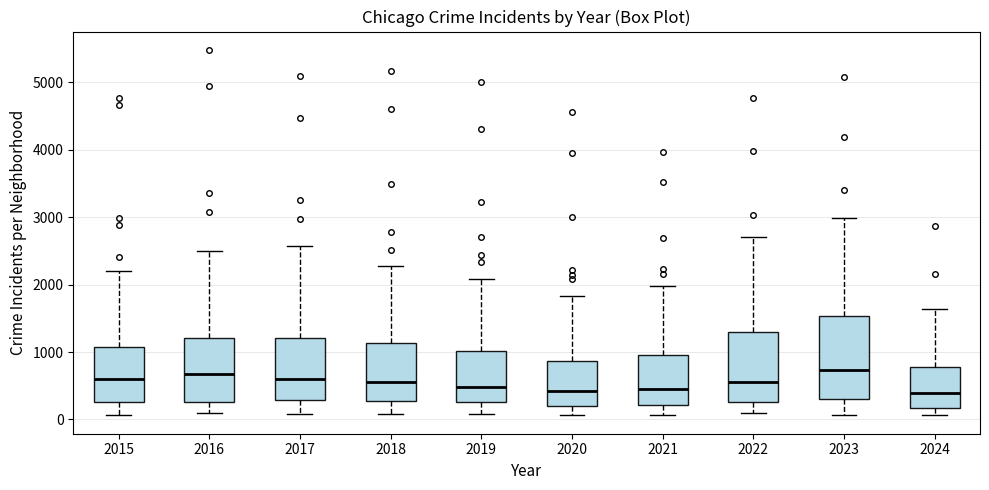

Reading left to right, transcribe this box plot: for each box, give where its median line is, the range the box spans, and where its two whiskers end, as read against the y-axis. The values are not printed on the chart, so give them approximately, as read against the axis.

2015: median 600, box 300 to 1100, whiskers 100 to 2200
2016: median 700, box 300 to 1200, whiskers 100 to 2500
2017: median 600, box 300 to 1200, whiskers 100 to 2600
2018: median 600, box 300 to 1100, whiskers 100 to 2300
2019: median 500, box 300 to 1000, whiskers 100 to 2100
2020: median 400, box 200 to 900, whiskers 100 to 1800
2021: median 500, box 200 to 900, whiskers 100 to 2000
2022: median 600, box 300 to 1300, whiskers 100 to 2700
2023: median 700, box 300 to 1500, whiskers 100 to 3000
2024: median 400, box 200 to 800, whiskers 100 to 1600